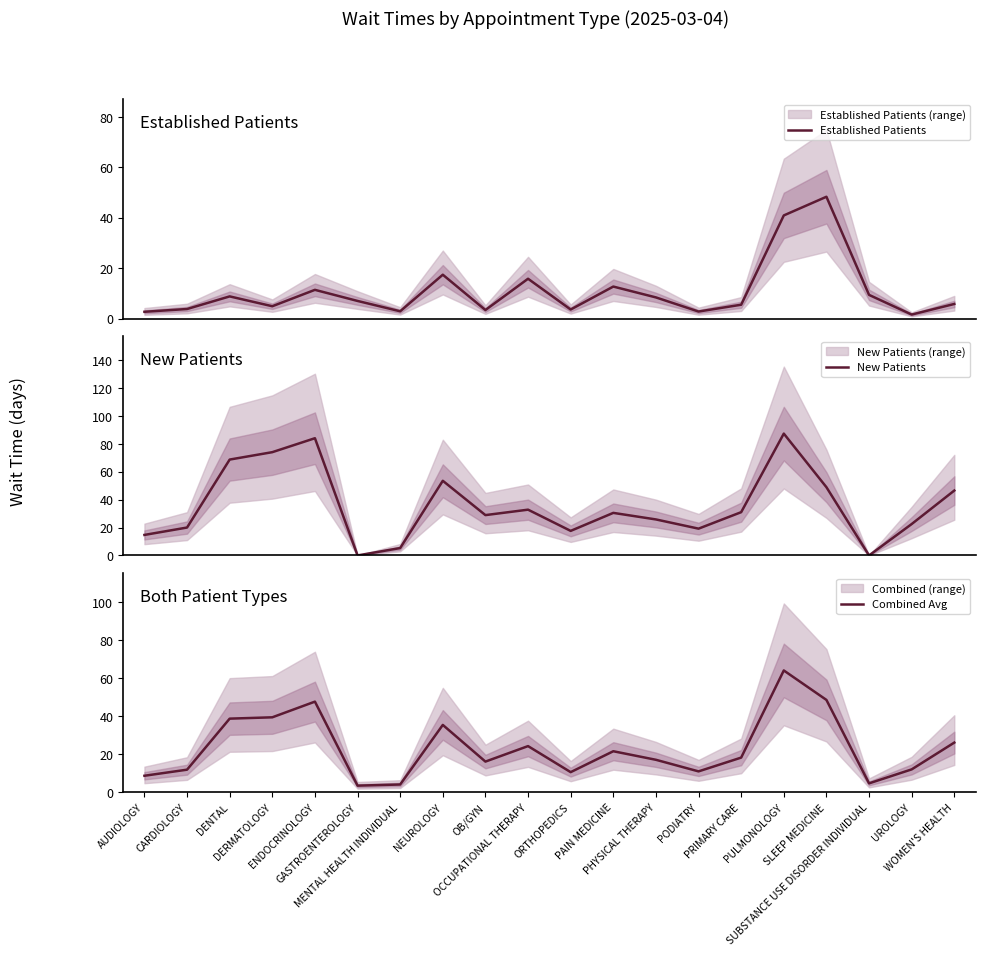

Reading left to right, transcribe all the data shown in this chart.

Established Patients: AUDIOLOGY=2.7	CARDIOLOGY=3.8	DENTAL=8.8	DERMATOLOGY=4.9	ENDOCRINOLOGY=11.4	GASTROENTEROLOGY=7.0	MENTAL HEALTH INDIVIDUAL=2.9	NEUROLOGY=17.4	OB/GYN=3.4	OCCUPATIONAL THERAPY=15.8	ORTHOPEDICS=3.6	PAIN MEDICINE=12.7	PHYSICAL THERAPY=8.4	PODIATRY=2.8	PRIMARY CARE=5.5	PULMONOLOGY=40.9	SLEEP MEDICINE=48.3	SUBSTANCE USE DISORDER INDIVIDUAL=9.4	UROLOGY=1.6	WOMEN'S HEALTH=5.8
New Patients: AUDIOLOGY=14.7	CARDIOLOGY=20.0	DENTAL=68.7	DERMATOLOGY=74.0	ENDOCRINOLOGY=84.0	GASTROENTEROLOGY=0.0	MENTAL HEALTH INDIVIDUAL=5.3	NEUROLOGY=53.5	OB/GYN=28.9	OCCUPATIONAL THERAPY=32.8	ORTHOPEDICS=17.6	PAIN MEDICINE=30.5	PHYSICAL THERAPY=25.8	PODIATRY=19.2	PRIMARY CARE=31.0	PULMONOLOGY=87.3	SLEEP MEDICINE=48.9	SUBSTANCE USE DISORDER INDIVIDUAL=0.0	UROLOGY=22.5	WOMEN'S HEALTH=46.5
Combined Avg: AUDIOLOGY=8.7	CARDIOLOGY=11.9	DENTAL=38.8	DERMATOLOGY=39.5	ENDOCRINOLOGY=47.7	GASTROENTEROLOGY=3.5	MENTAL HEALTH INDIVIDUAL=4.1	NEUROLOGY=35.5	OB/GYN=16.1	OCCUPATIONAL THERAPY=24.3	ORTHOPEDICS=10.6	PAIN MEDICINE=21.6	PHYSICAL THERAPY=17.1	PODIATRY=11.0	PRIMARY CARE=18.2	PULMONOLOGY=64.1	SLEEP MEDICINE=48.6	SUBSTANCE USE DISORDER INDIVIDUAL=4.7	UROLOGY=12.1	WOMEN'S HEALTH=26.1